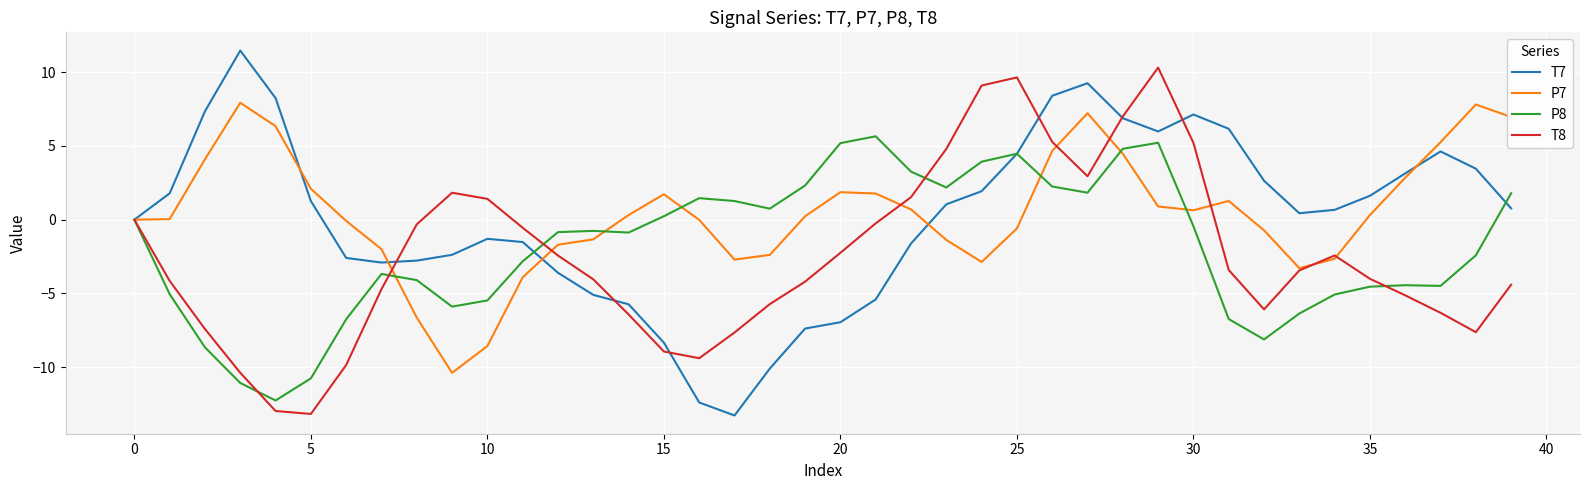

Count the number of categories in the chart.

40